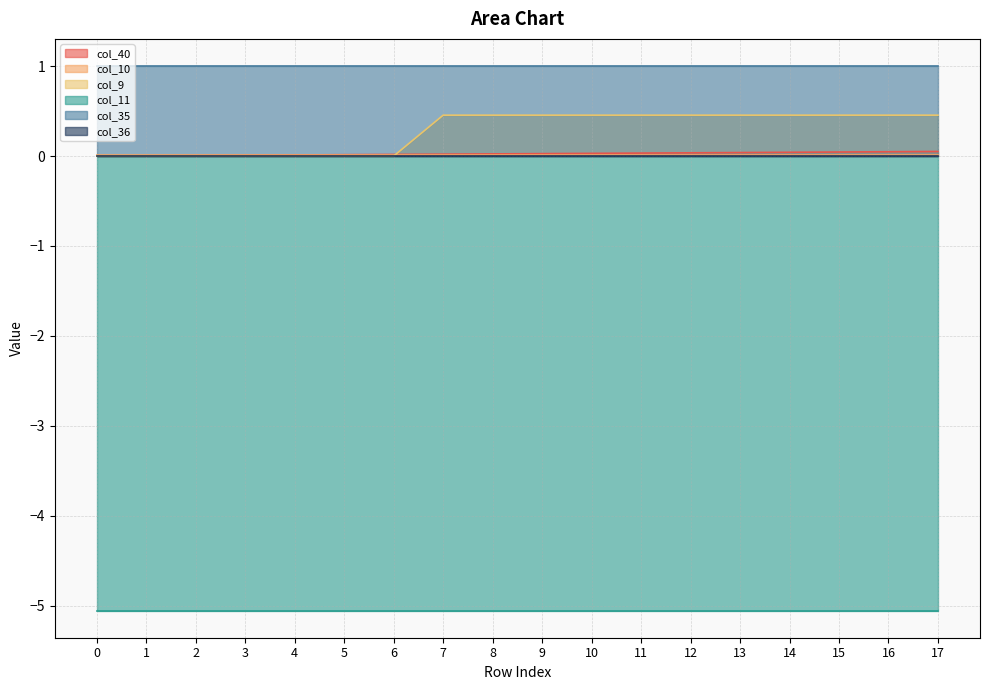

The value of col_11 at 12 is -2.3. True or false?

False